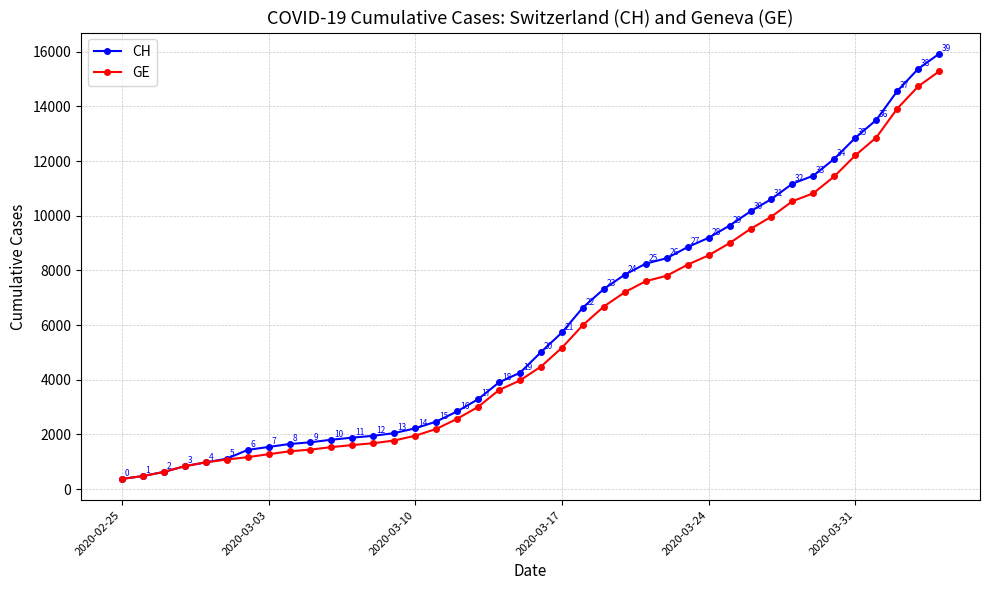

Does the chart have visible grid lines?

Yes